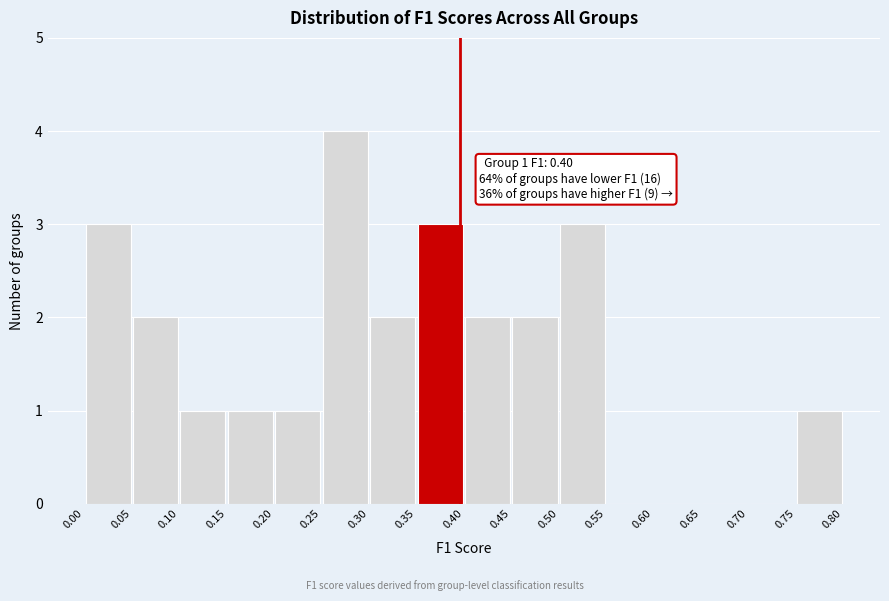

Over which range of the x-axis is the bar tallest?

0.25 to 0.30